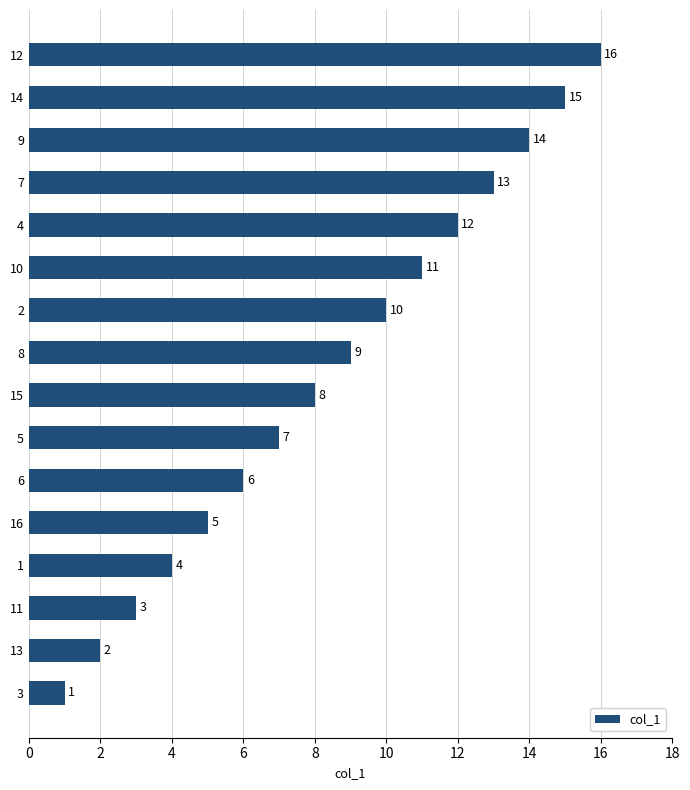

Which has a higher value, 10 or 8?

10